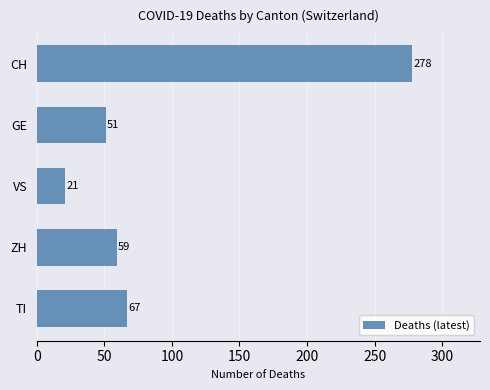

What is the difference between the maximum and second lowest values?

227